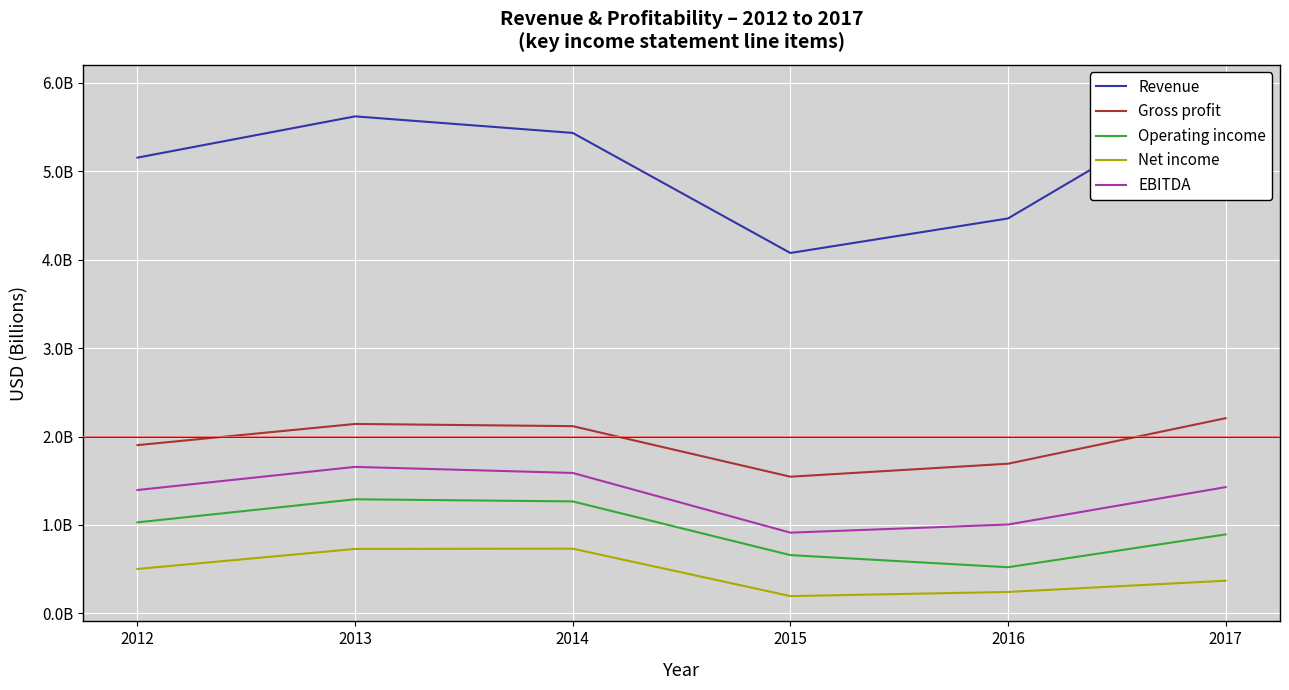

How many data points in Operating income are above 1029276000?

2